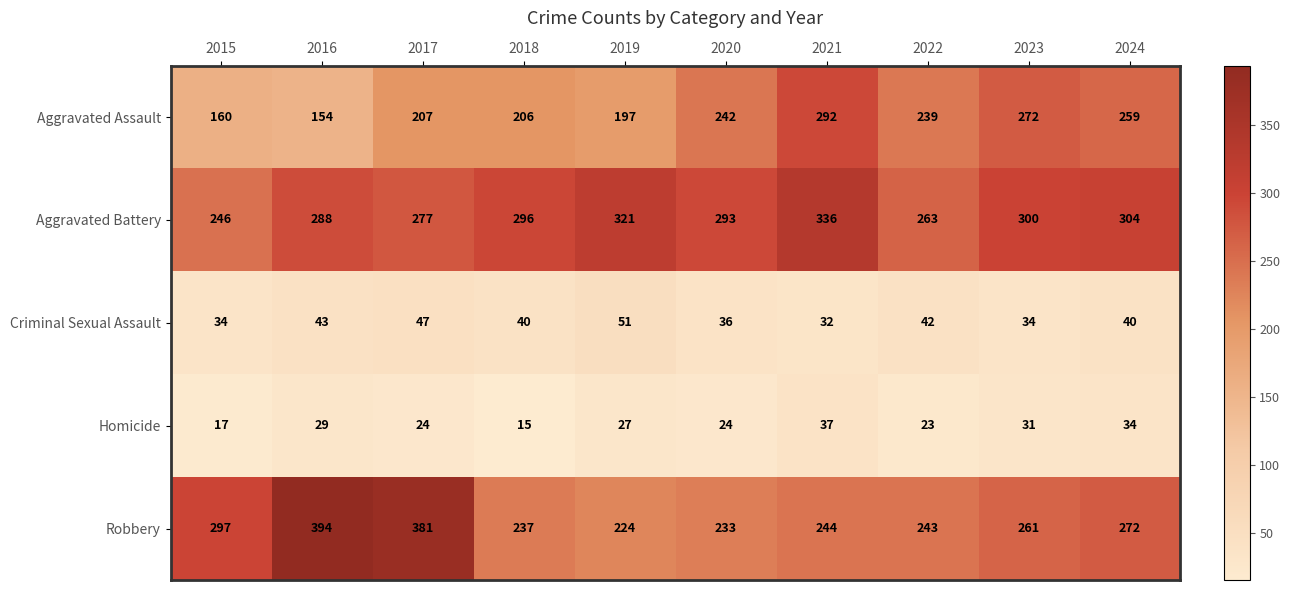

Where does the Homicide series first go above 27?

2016